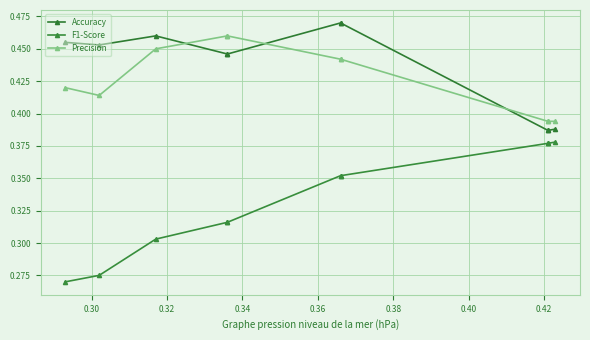

Which series has the largest total across all categories?

Accuracy